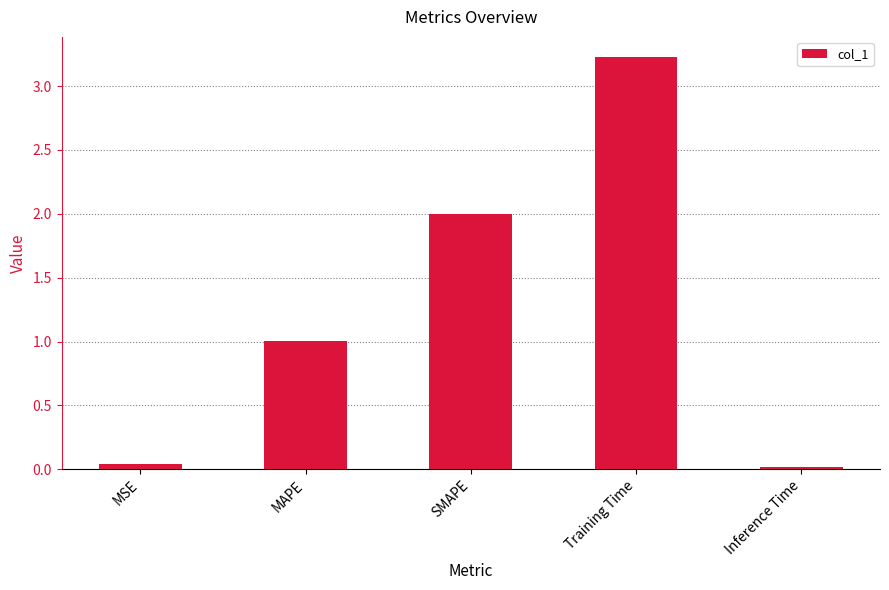

What value does the data have at SMAPE?

2.0